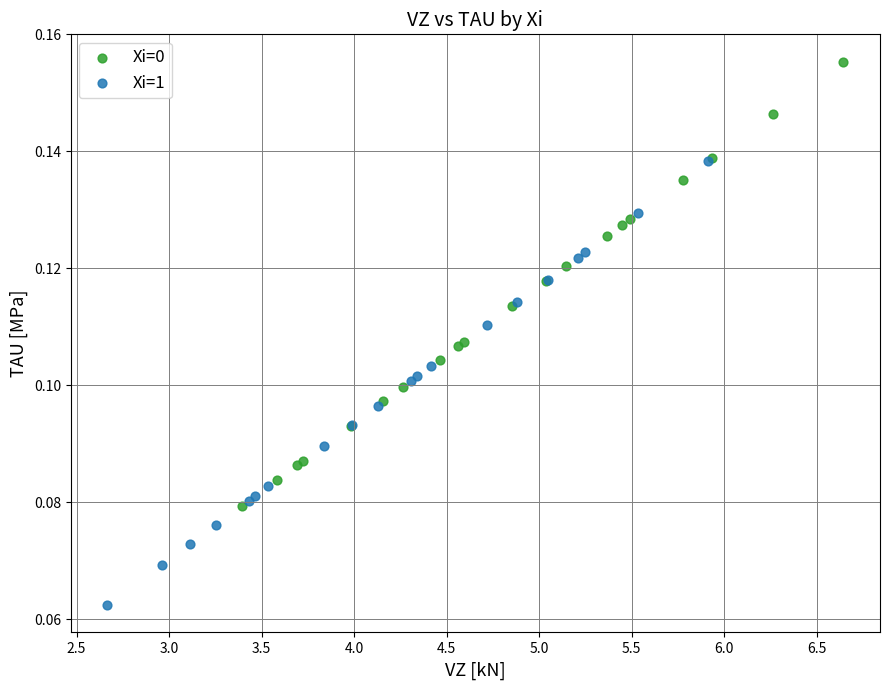

Which series contains the highest Y value?

Xi=0